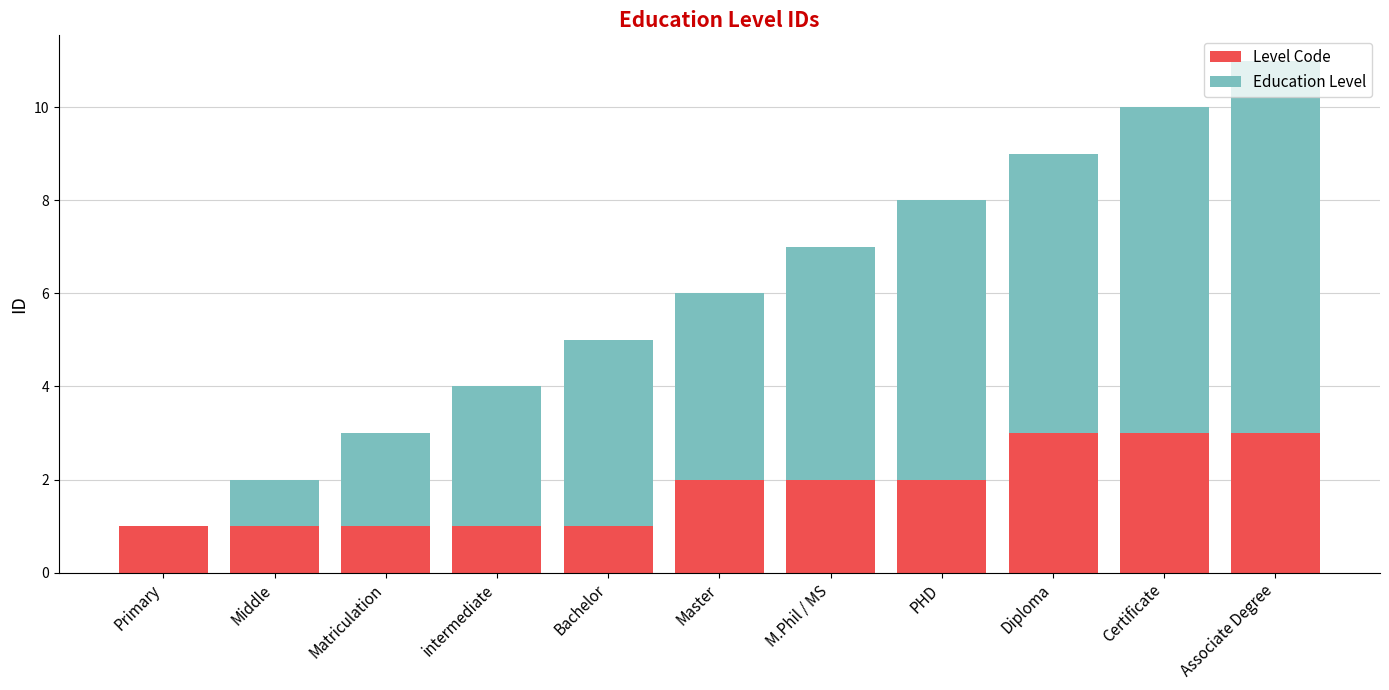

What is the approximate value of Level Code at Diploma?

3